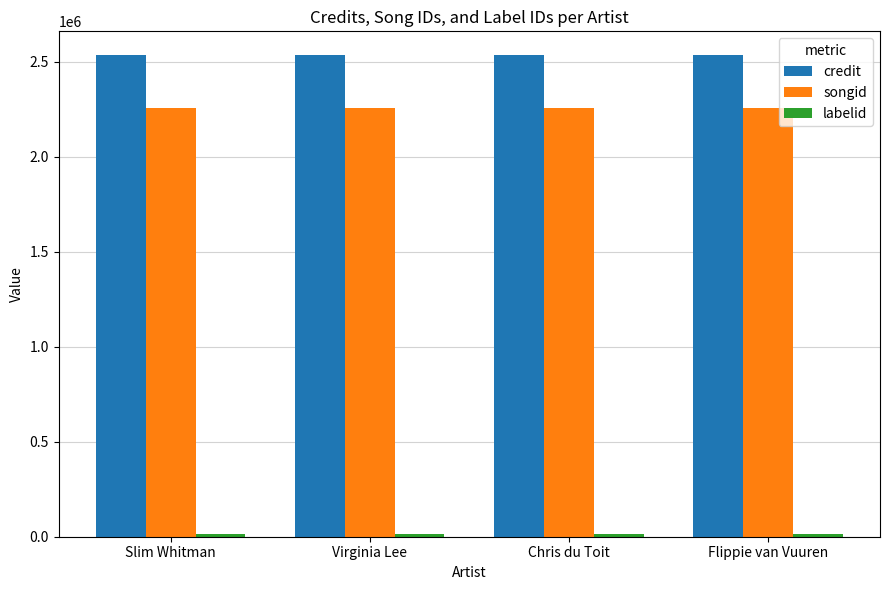

What is the label of the 2nd bar from the left?

Virginia Lee